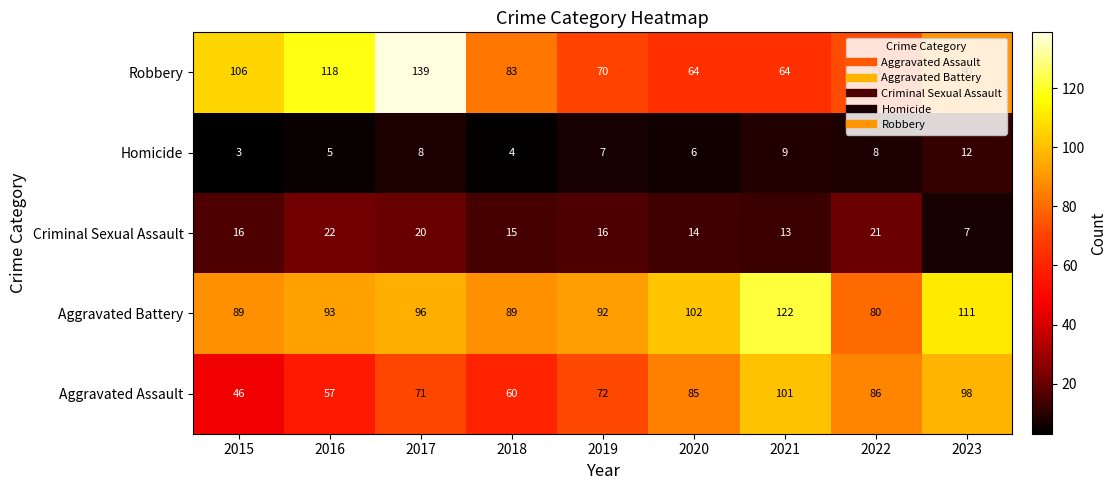

The value of Criminal Sexual Assault at 2023 is 4. True or false?

False